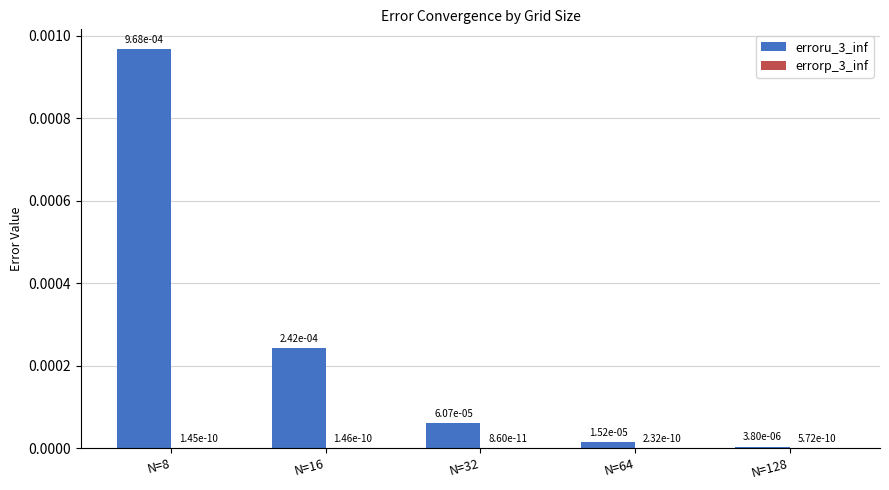

True or false: erroru_3_inf has a value of 0.0 at N=8.

True